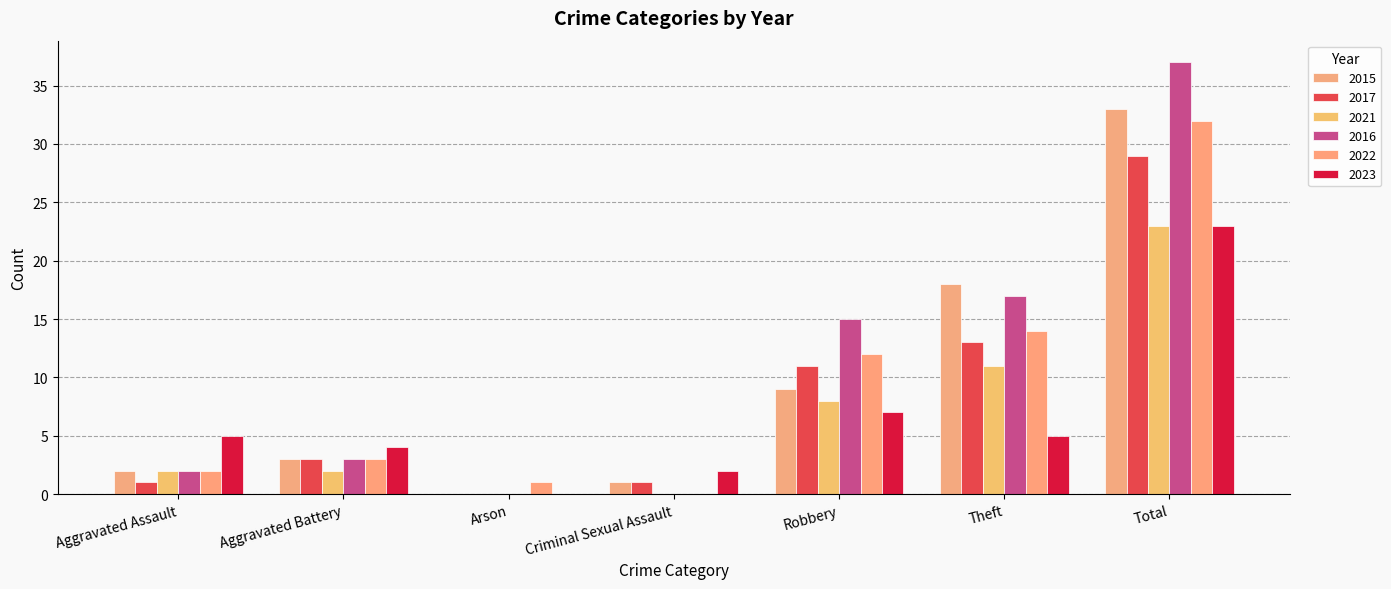

What is the total value across all series at Robbery?

62